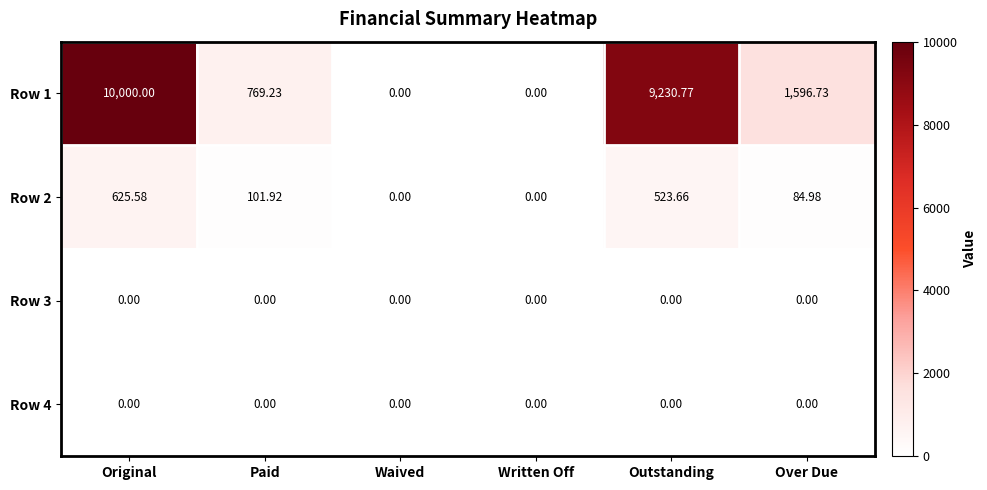

At which label is Row 1 closest to 5000?

Over Due